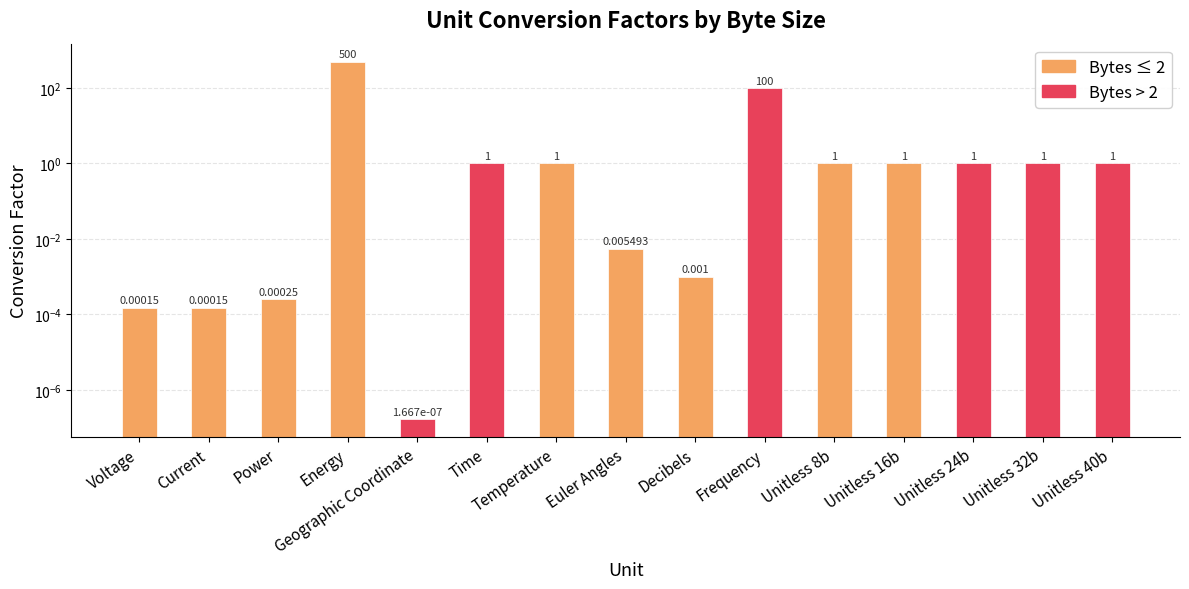

What is the average value?

40.5